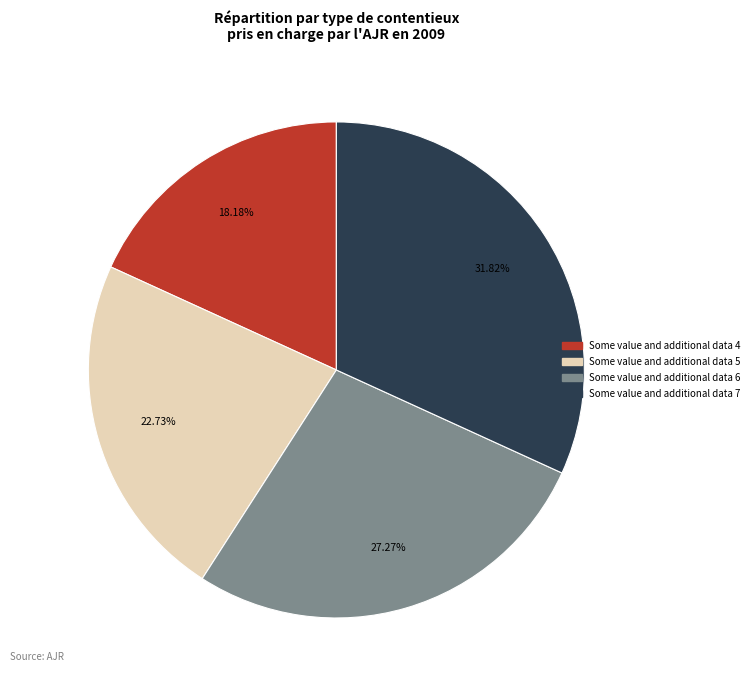

Does Some value and additional data 4 account for over 50% of the chart?

No